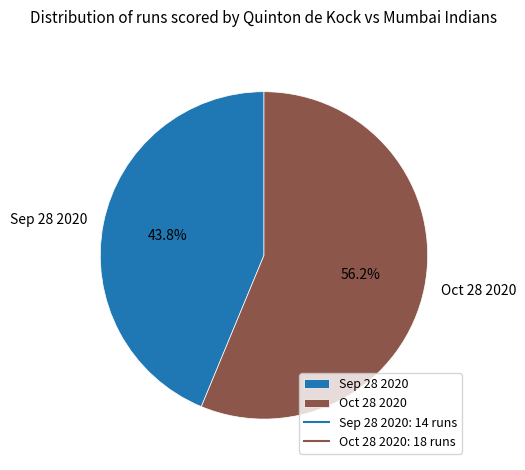

To the nearest percent, what portion does Oct 28 2020 represent?

56%